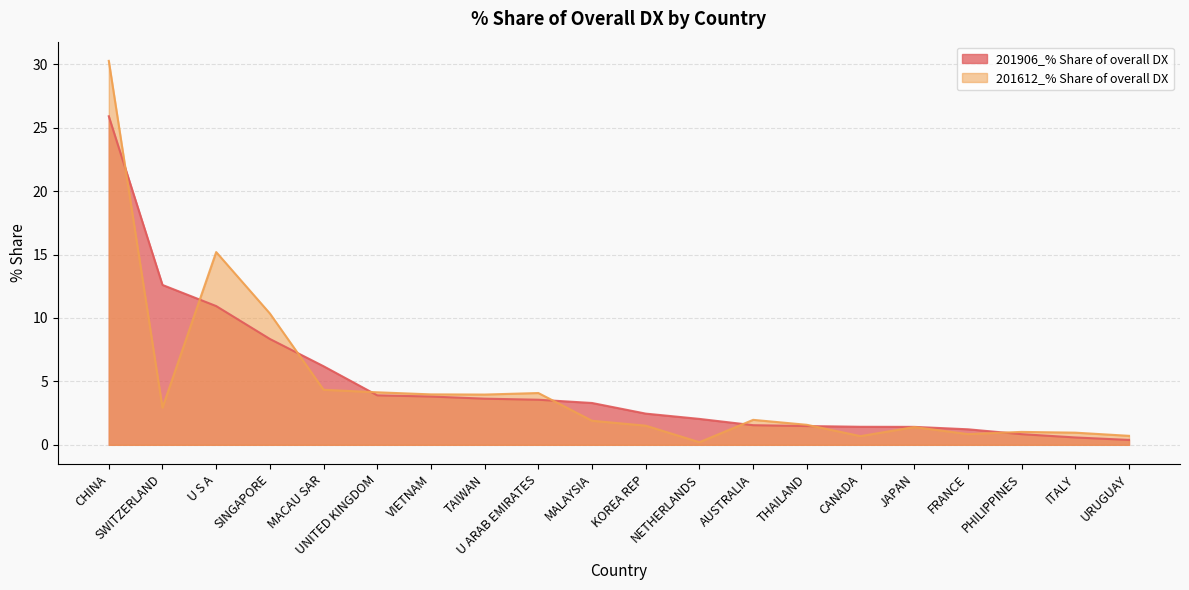

How many intersections are there between 201612_% Share of overall DX and 201906_% Share of overall DX?

8